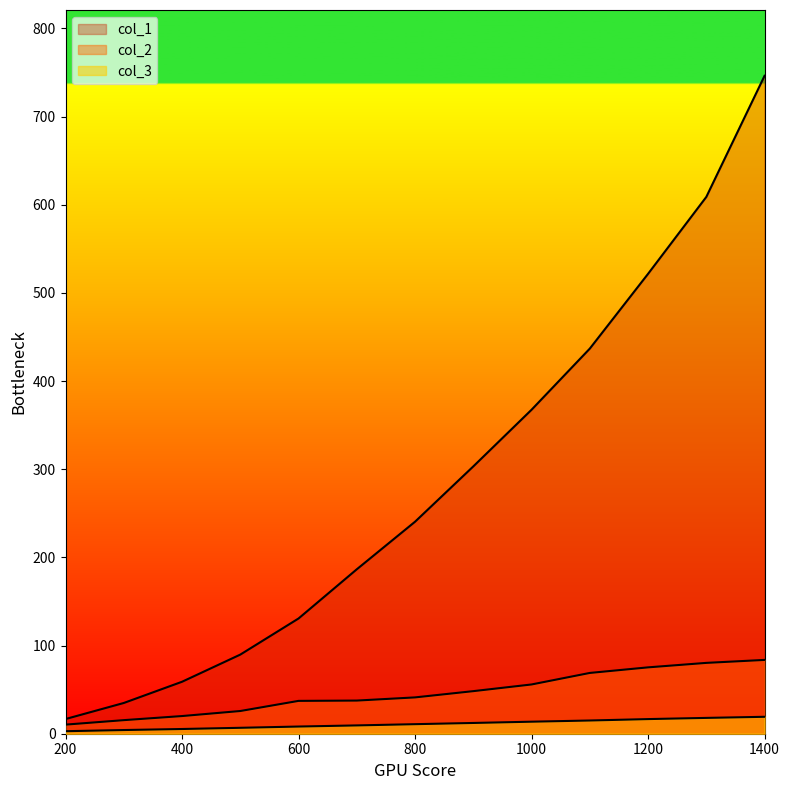

True or false: col_2 and col_1 cross at least once.

False